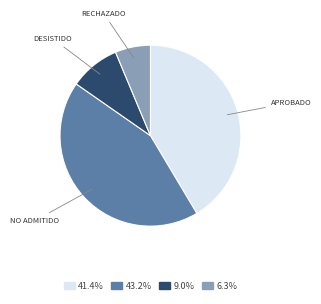

Is there any slice that represents more than half of the pie?

No